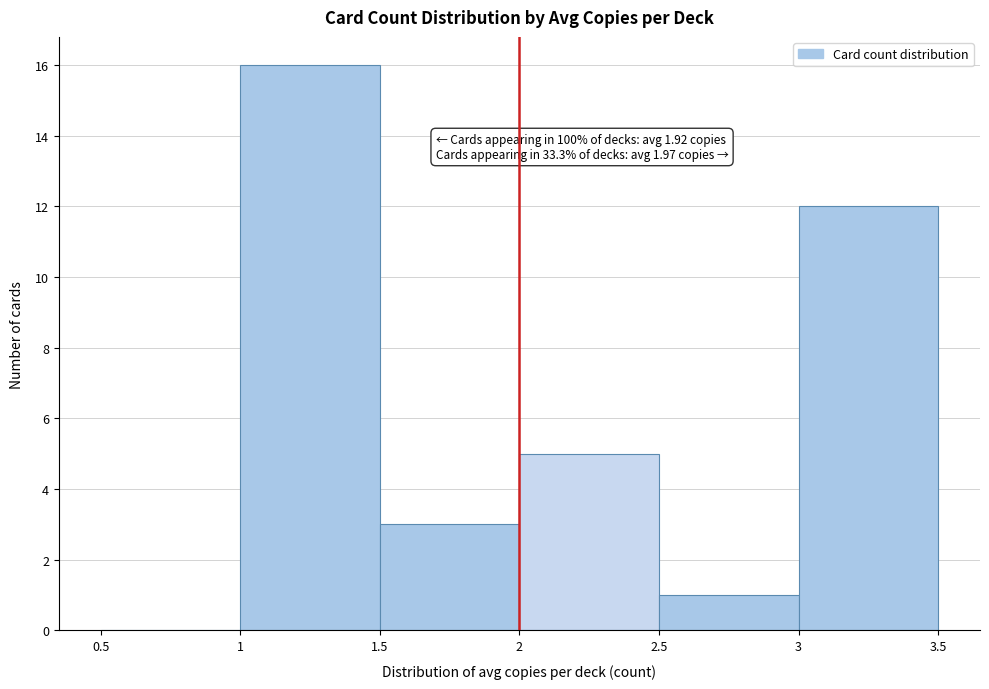

Which range on the x-axis has the tallest bar?

1 to 1.5